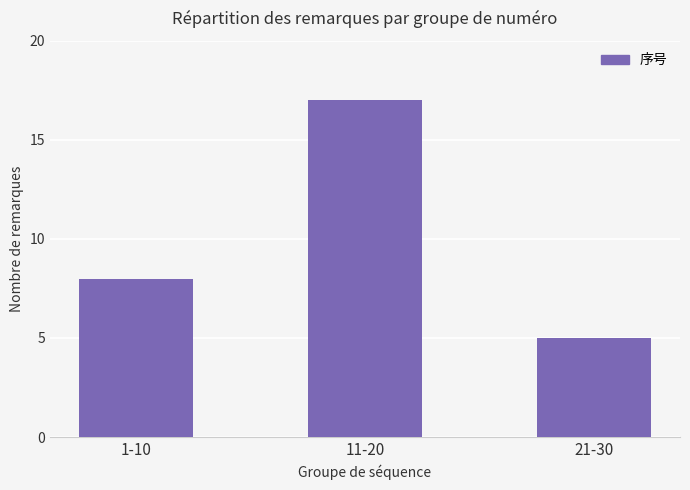

Reading right to left, extract all data points from this chart.

21-30=5	11-20=17	1-10=8